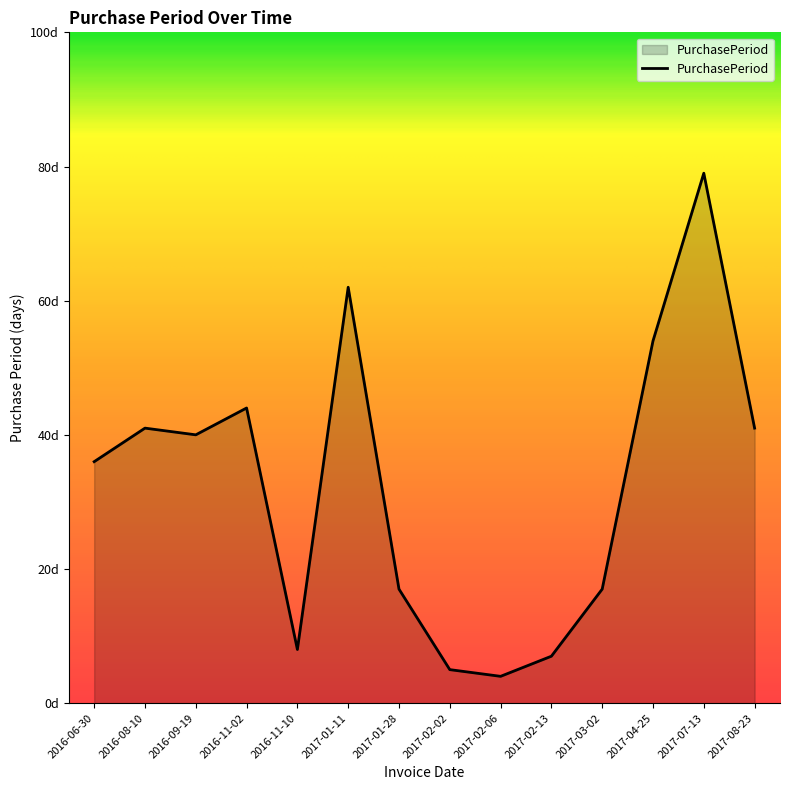

Is this an area chart (filled region under the line)?

Yes